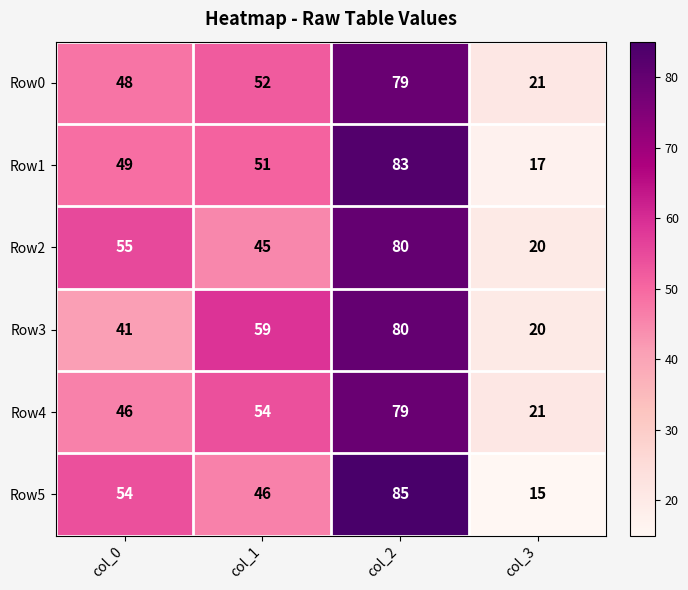

Which series has the largest range (max minus min)?

Row5